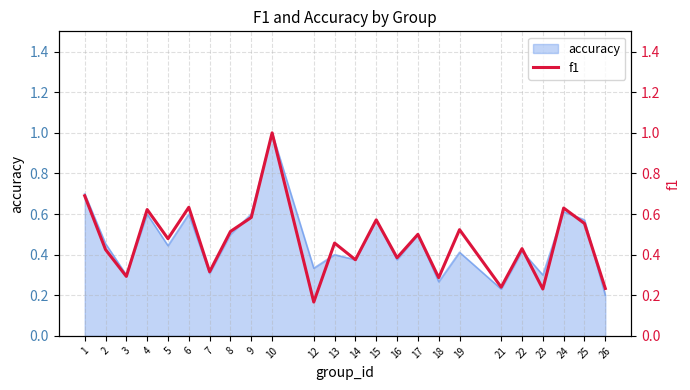

Reading right to left, extract all data points from this chart.

26=0.2	25=0.6	24=0.6	23=0.2	22=0.4	21=0.2	19=0.5	18=0.3	17=0.5	16=0.4	15=0.6	14=0.4	13=0.5	12=0.2	10=1.0	9=0.6	8=0.5	7=0.3	6=0.6	5=0.5	4=0.6	3=0.3	2=0.4	1=0.7